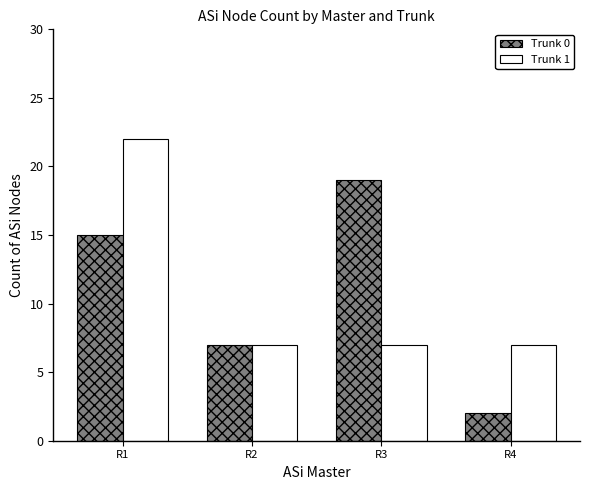

Which label corresponds to the smallest value in the chart?

R4